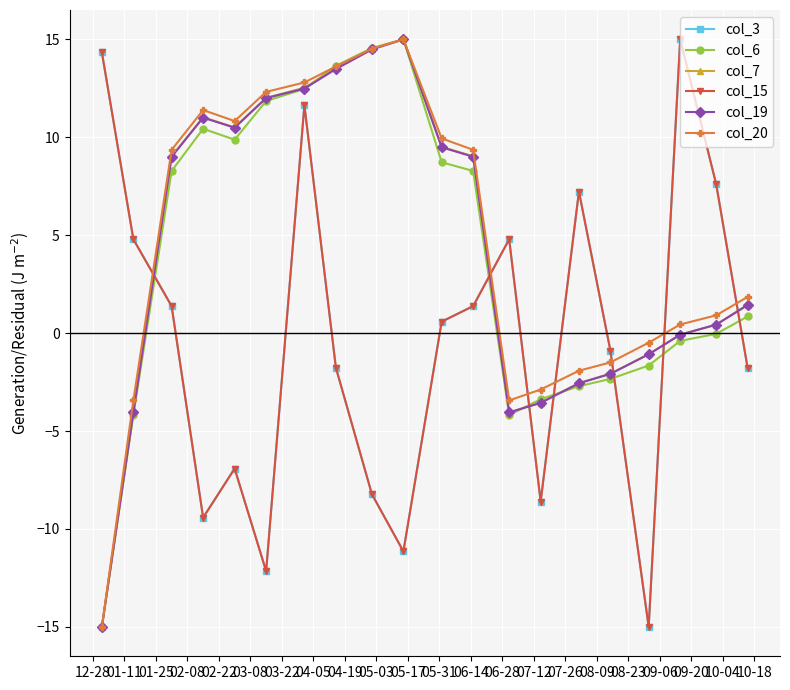

Is this an area chart (filled region under the line)?

No